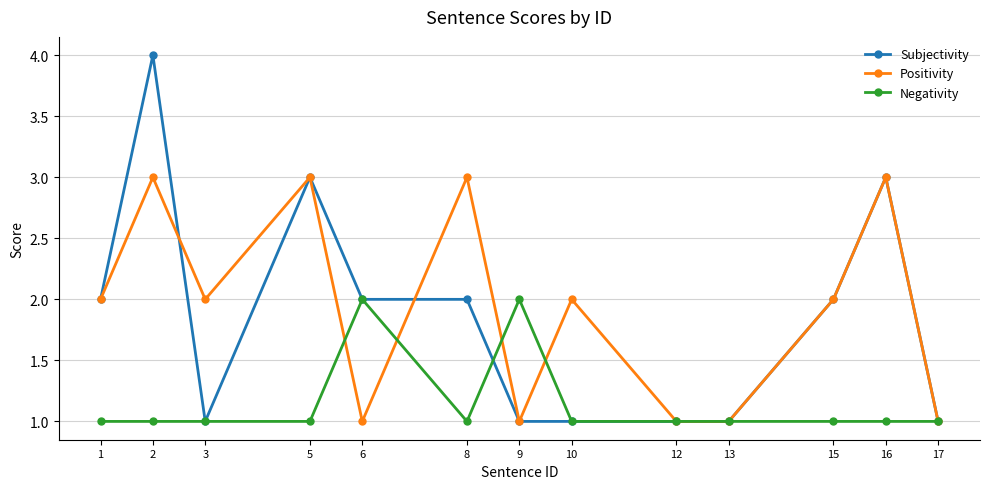

What is the maximum value shown in the chart?

4